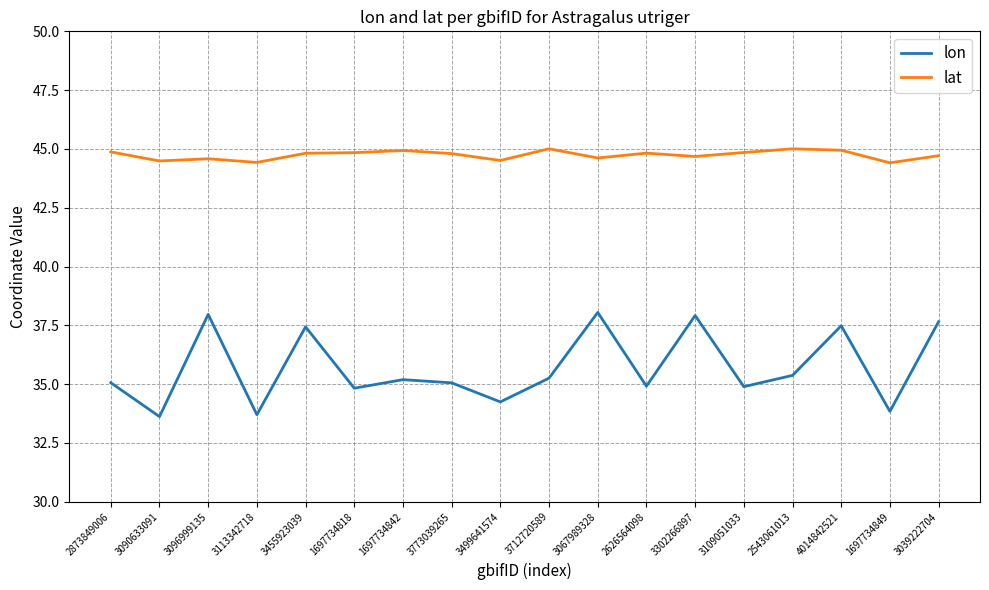

What position from the left is 3455923039?

5